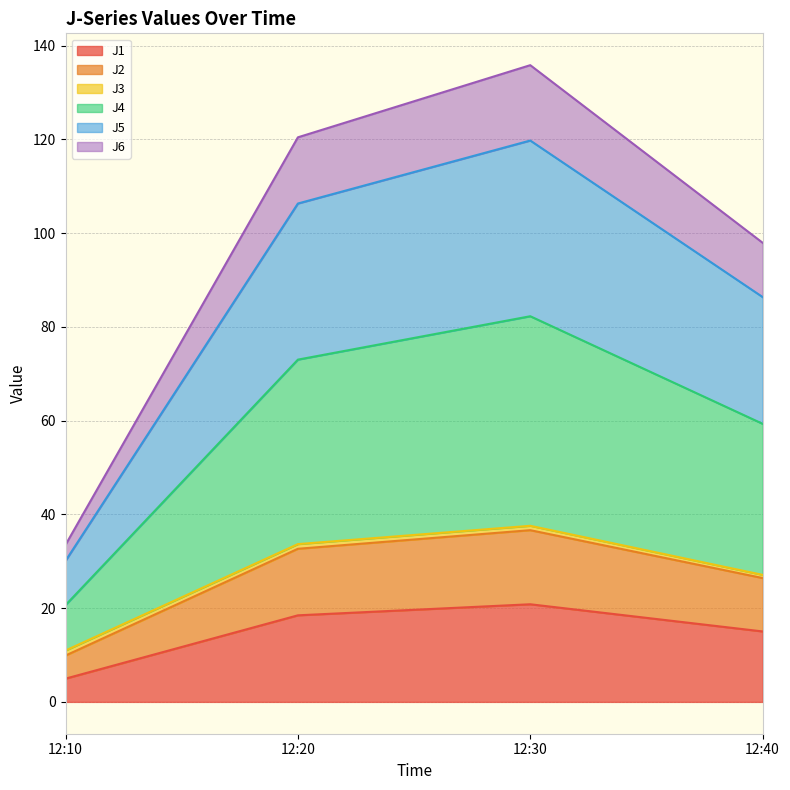

True or false: J5 and J1 cross at least once.

False